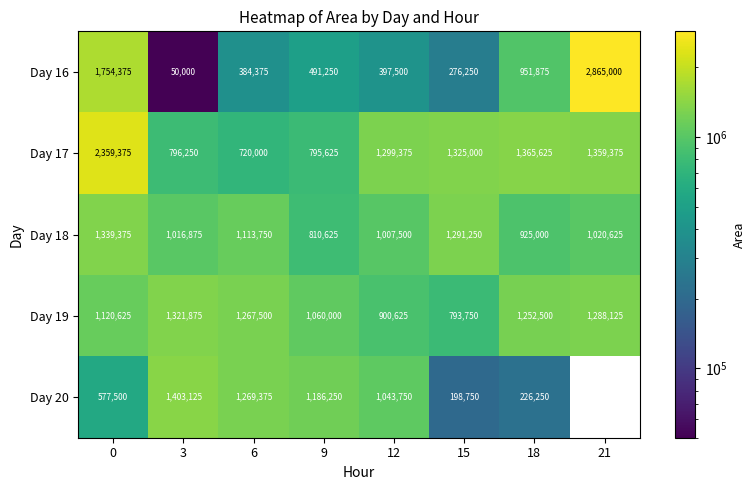

The value of Day 20 at 3 is 1403125. True or false?

True